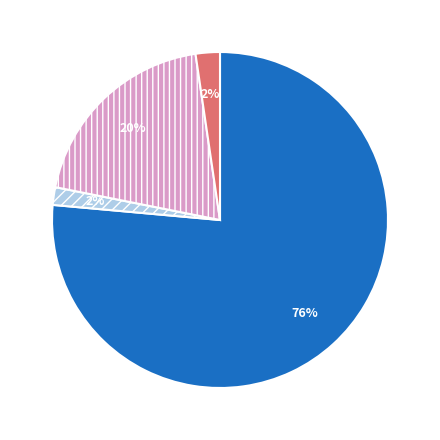

Is there a majority slice in this chart?

Yes